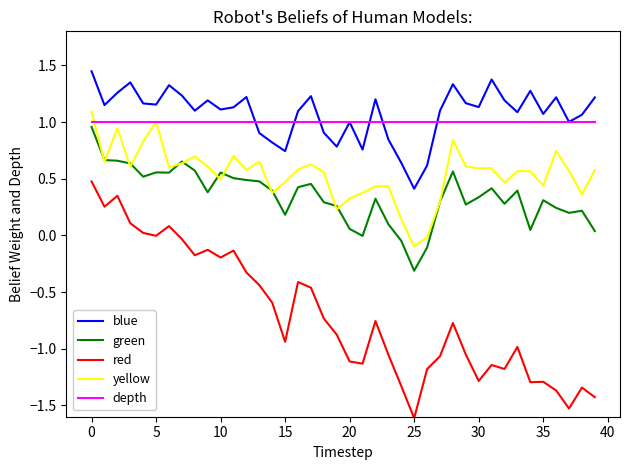

Which series has the largest range (max minus min)?

red